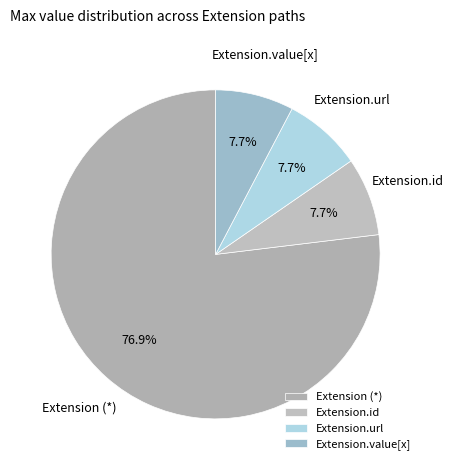

Approximately how many times larger is the value at Extension.value[x] compared to Extension.url?

1.0